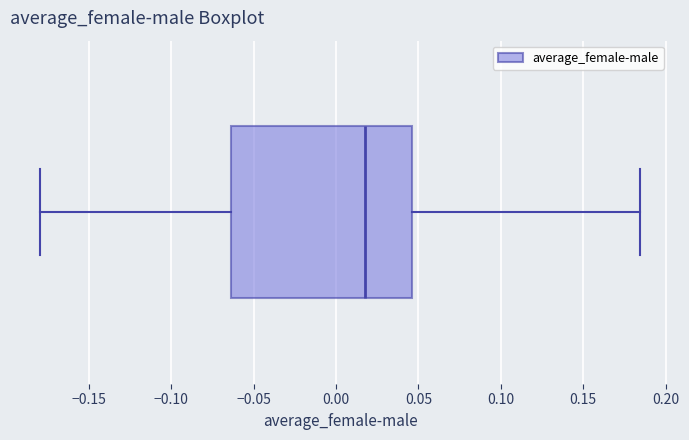

Transcribe this box plot: give where the median line is, the range the box spans, and where the two whiskers end, as read against the x-axis. The values are not printed on the chart, so give them approximately, as read against the axis.

median 0.020, box -0.065 to 0.045, whiskers -0.180 to 0.185